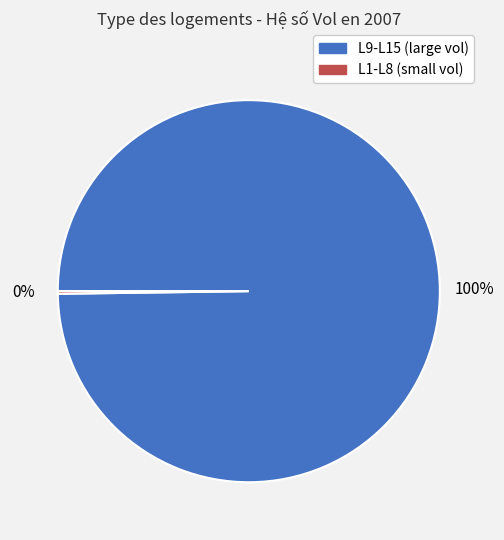

To the nearest percent, what is the average slice percentage?

50%